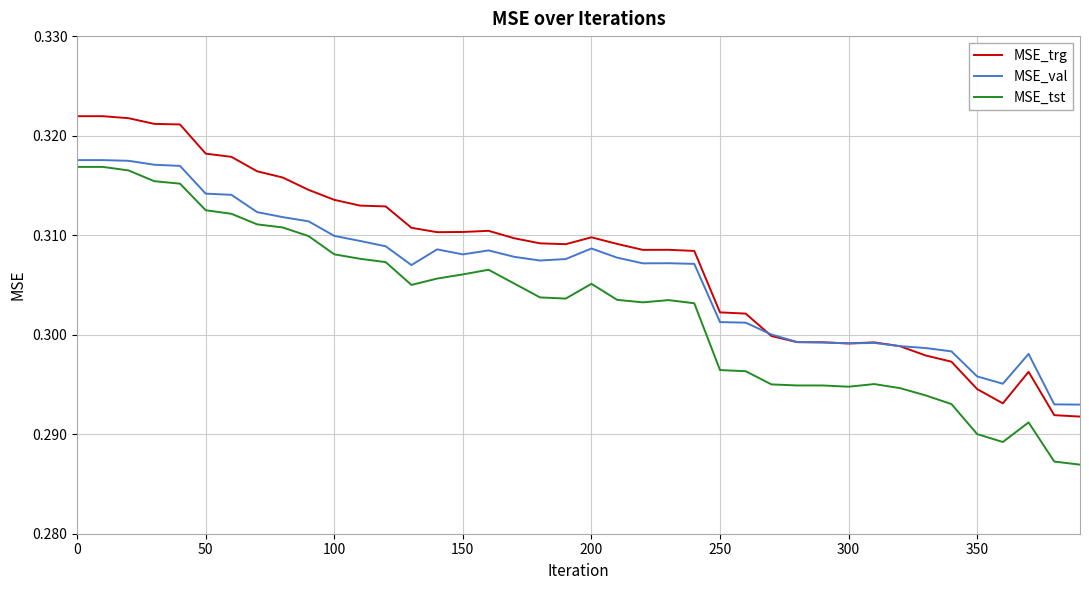

Which series has the widest spread of values?

MSE_trg